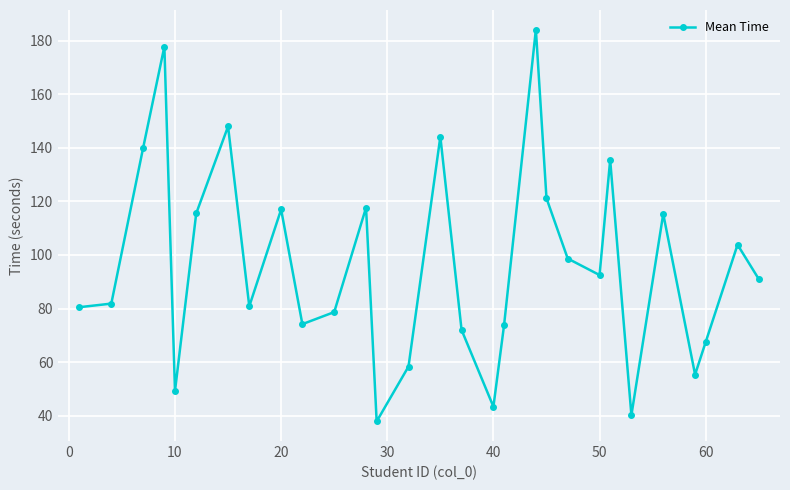

What is the value of the 5th point from the left?

49.2